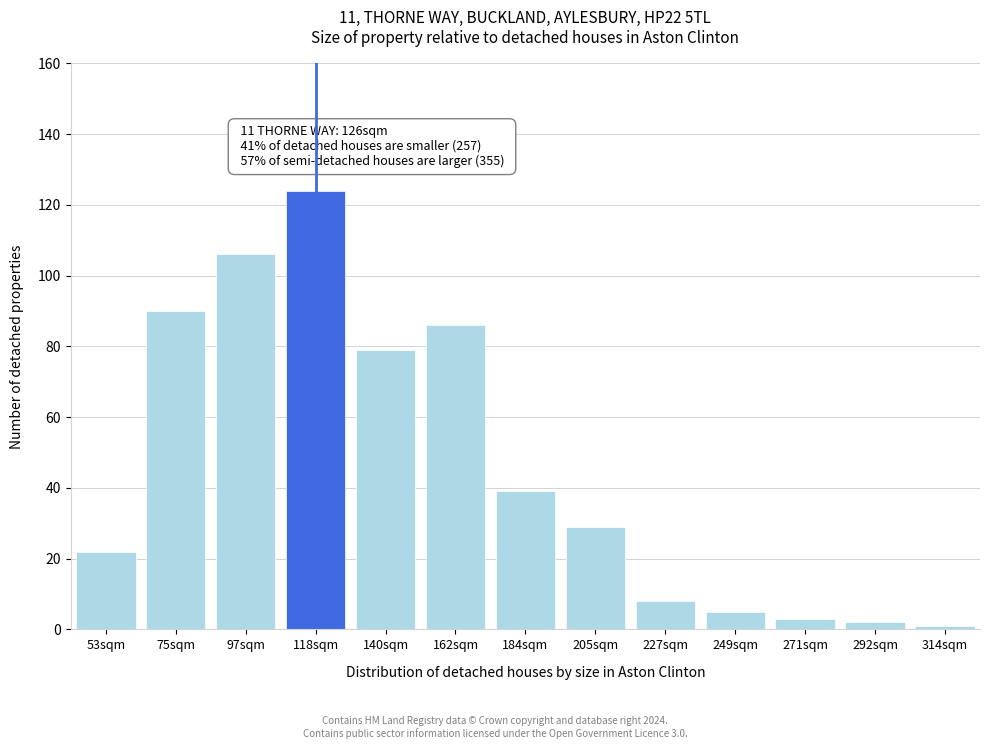

Reading left to right, list all the values displayed in this chart.

22	90	106	124	79	86	39	29	8	5	3	2	1